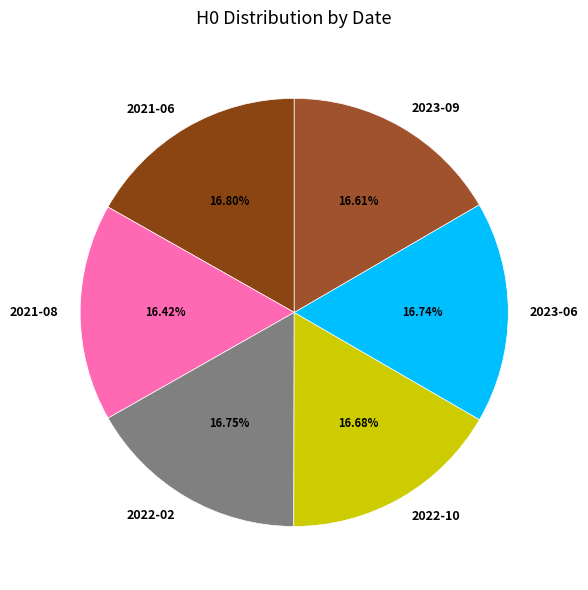

Approximately how many times larger is the value at 2022-10 compared to 2022-02?

1.0